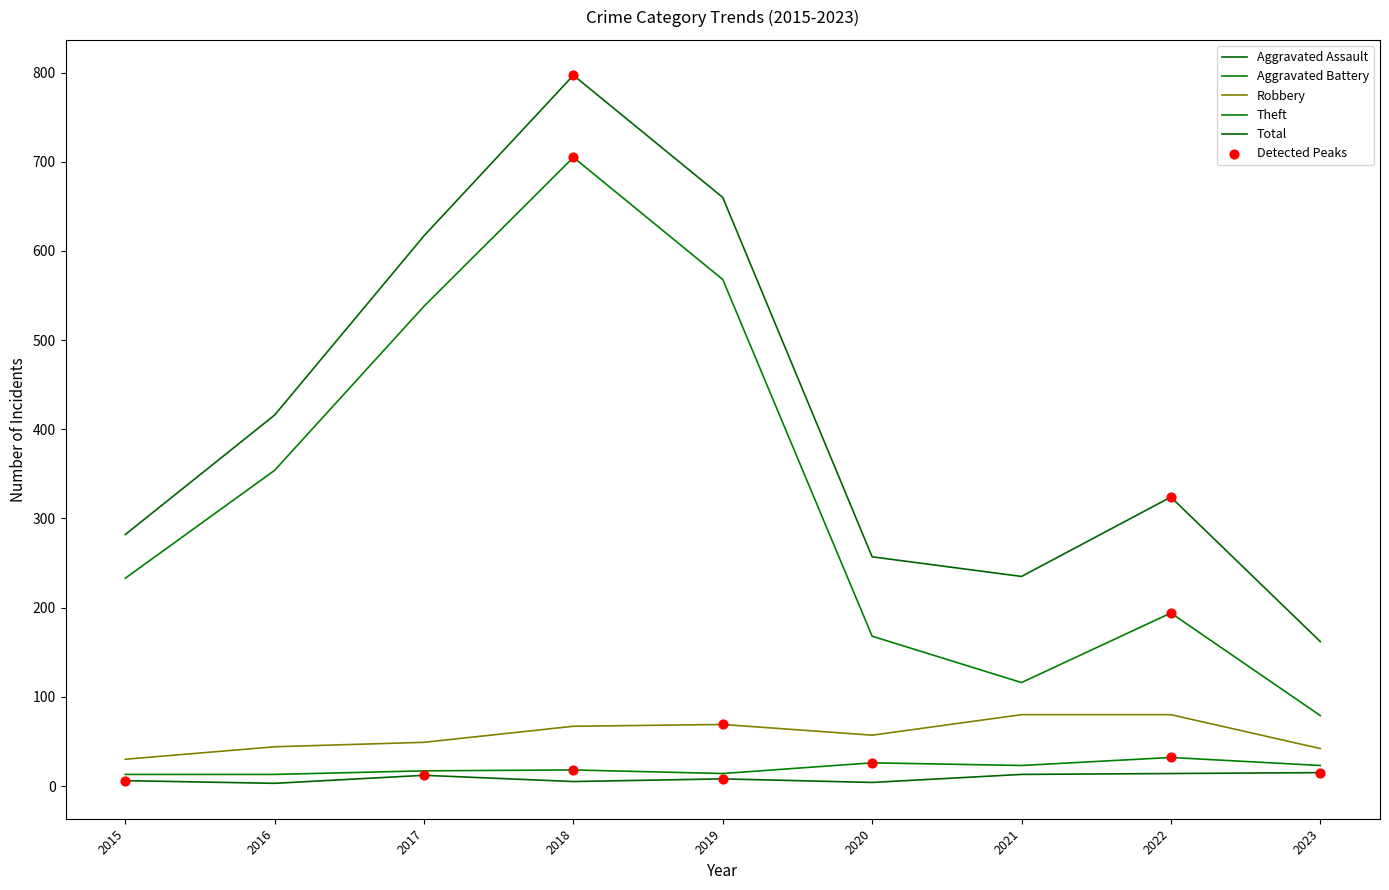

Does the chart have visible grid lines?

No